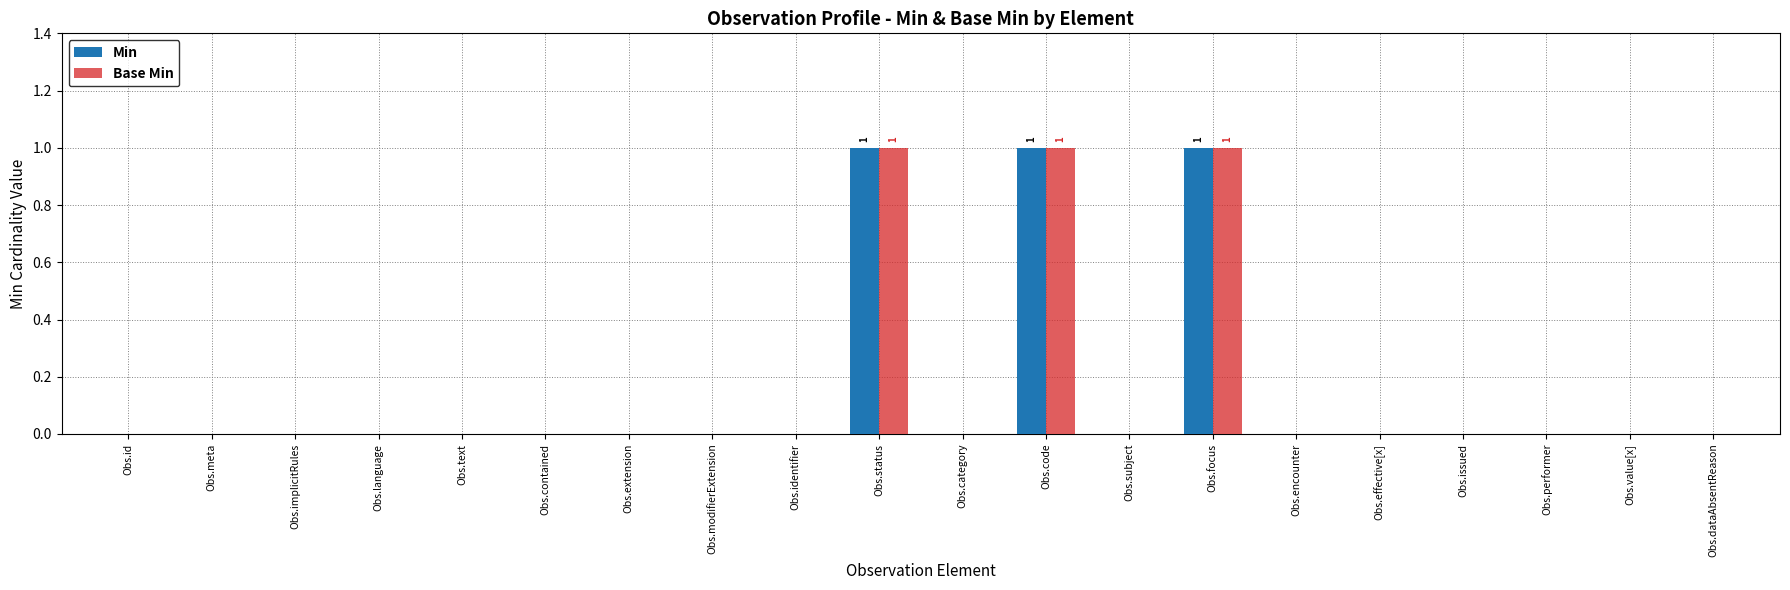

What are all the series names shown in the legend?

Min, Base Min